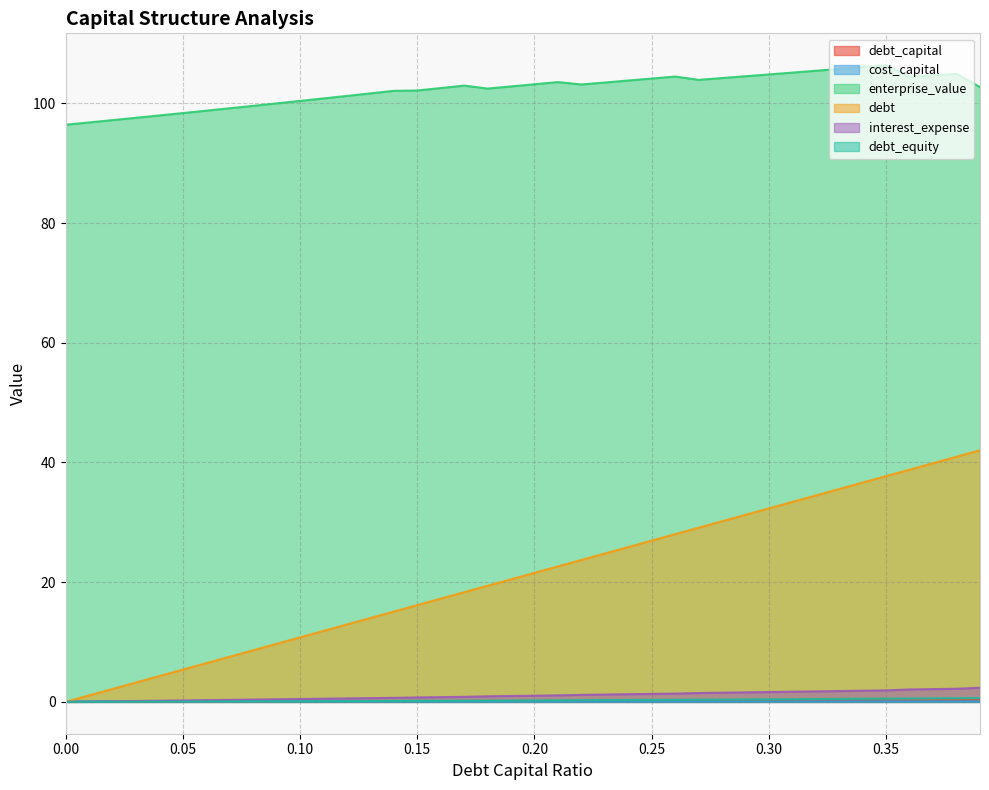

How many interior local valleys does the enterprise_value series have?

4